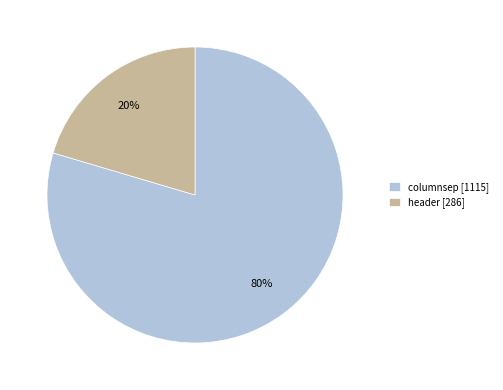

To the nearest percent, what portion does header represent?

20%